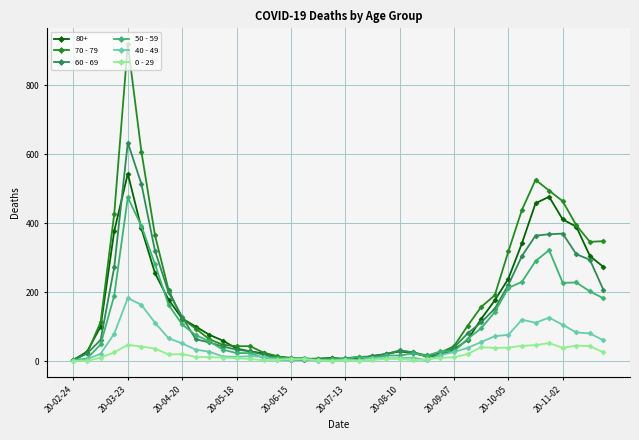

What is the maximum value shown in the chart?

920